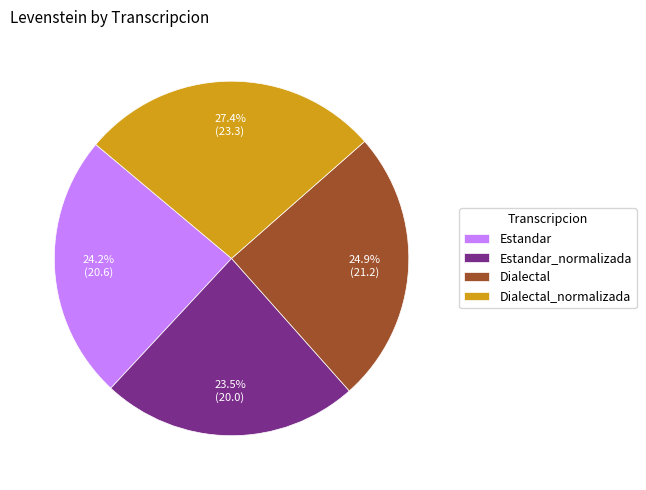

What is the smallest slice in the pie chart?

Estandar_normalizada